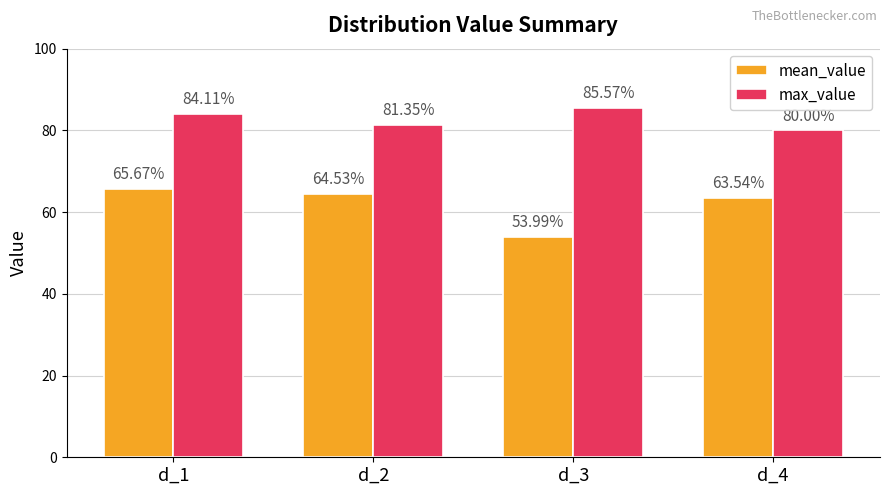

Does the chart contain stacked bars?

No